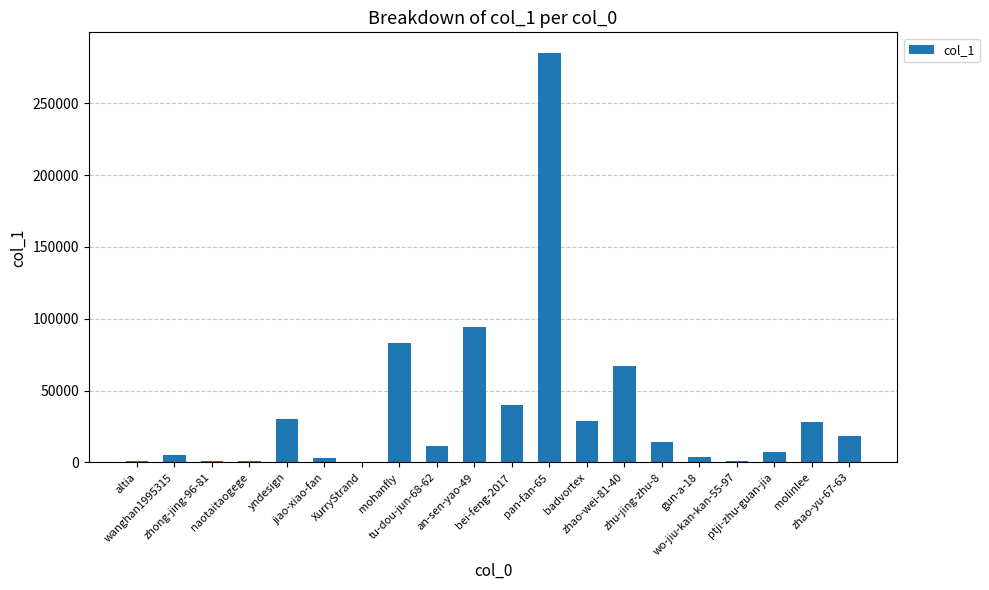

What is the sum of all values?

723786